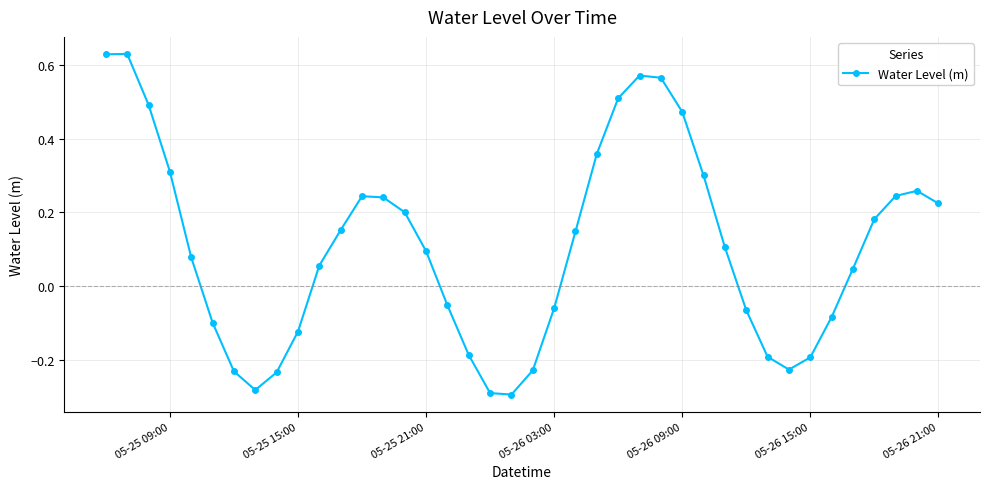

True or false: there are more than 1 points higher than both neighbors.

True